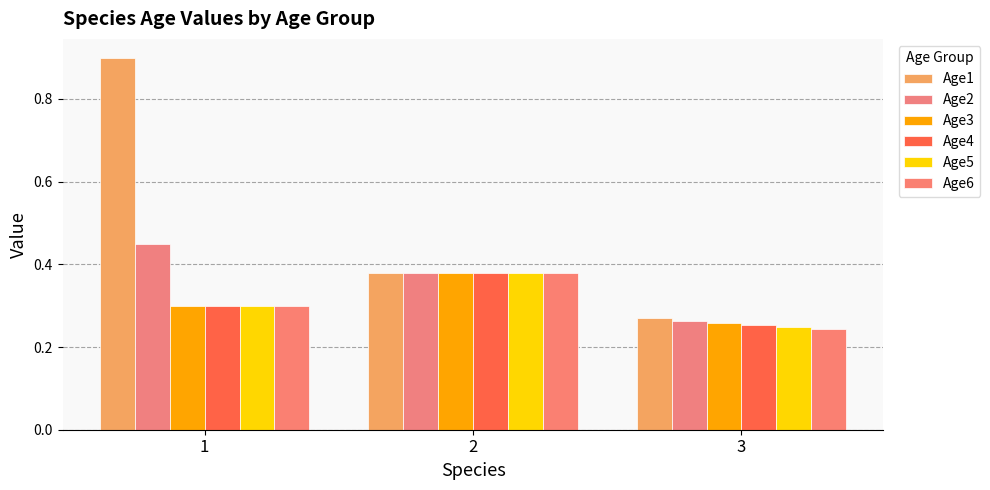

Count the Age4 values in the range 0 to 1.

3